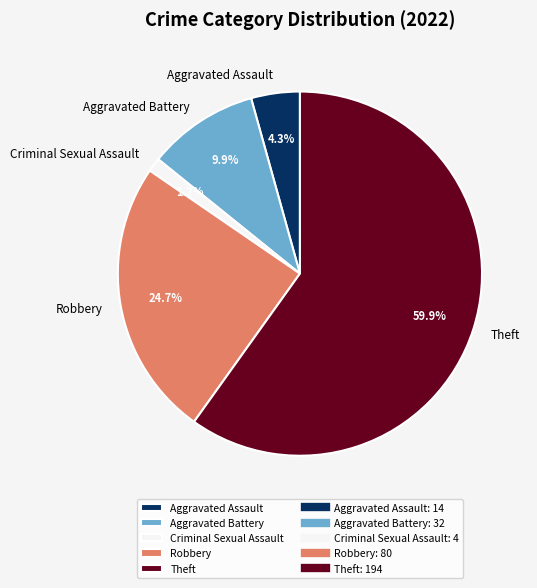

What percentage is the Aggravated Assault slice, to the nearest percent?

4%